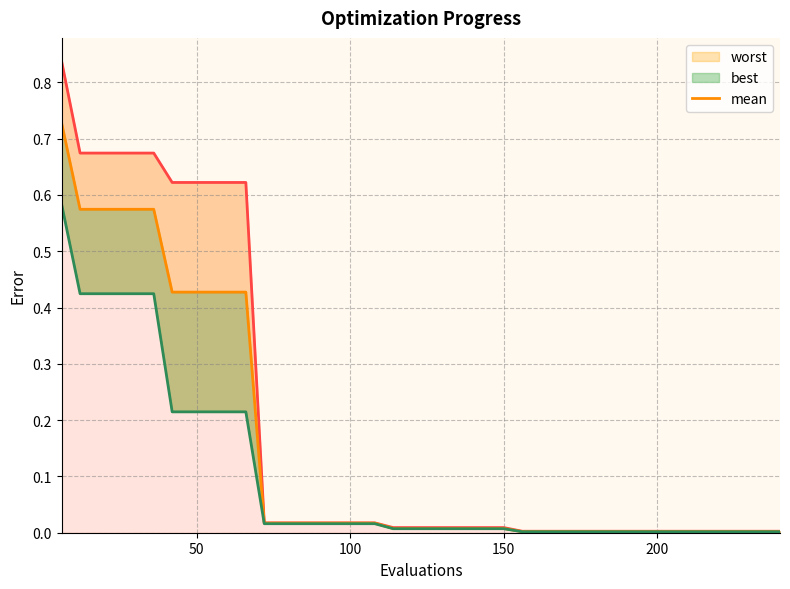

True or false: worst and best cross at least once.

False